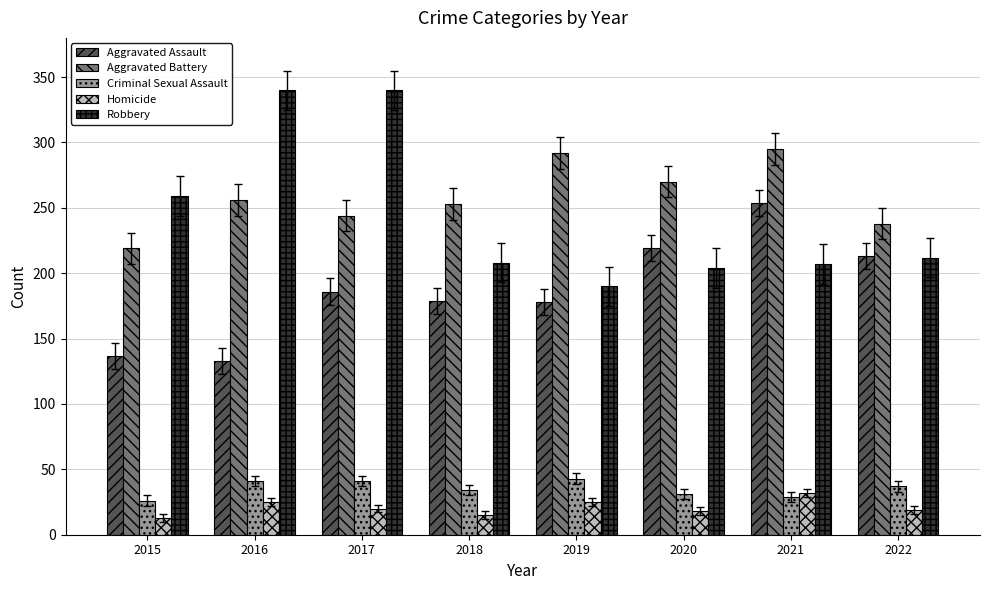

Is it true that Robbery equals 320 at 2019?

False